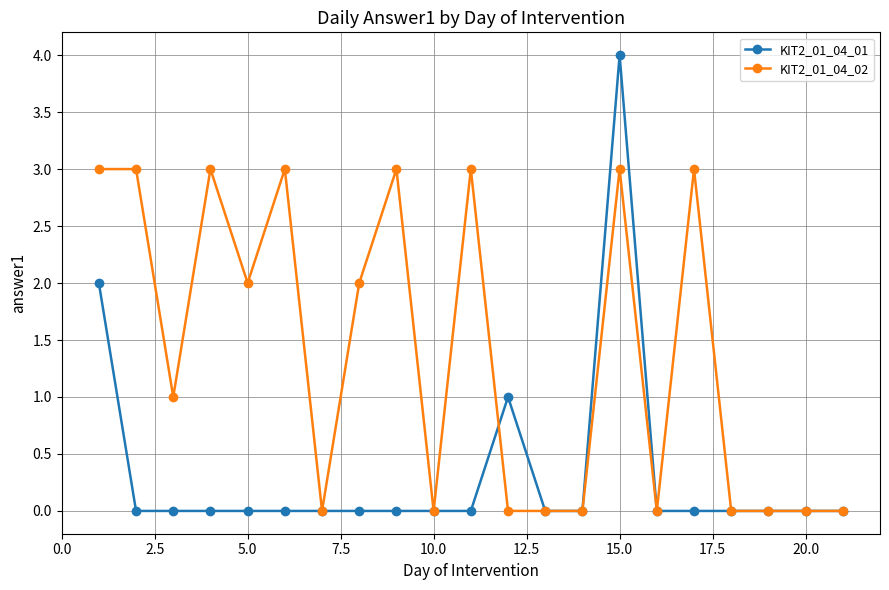

List the series in order of their peak value, lowest first.

KIT2_01_04_02, KIT2_01_04_01